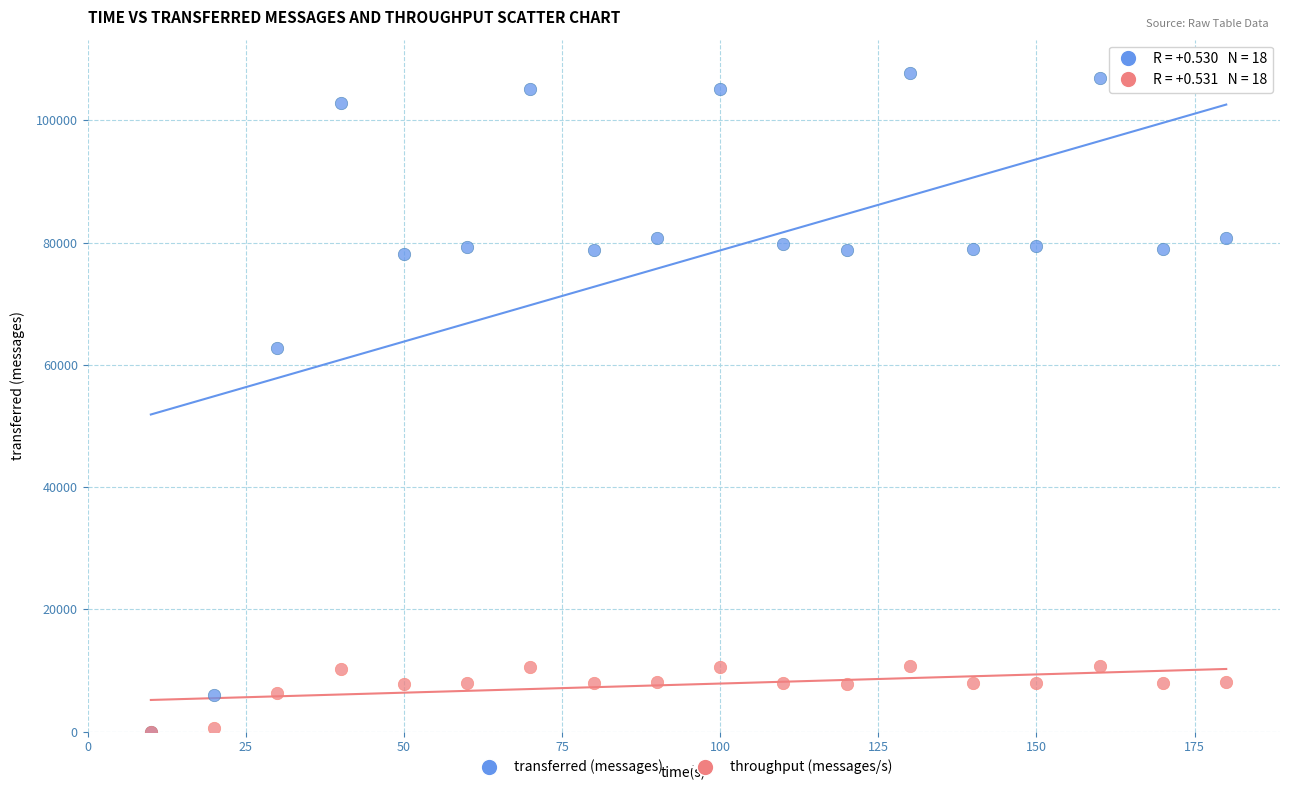

In the transferred (messages) series, what Y value is closest to 53910?

62740